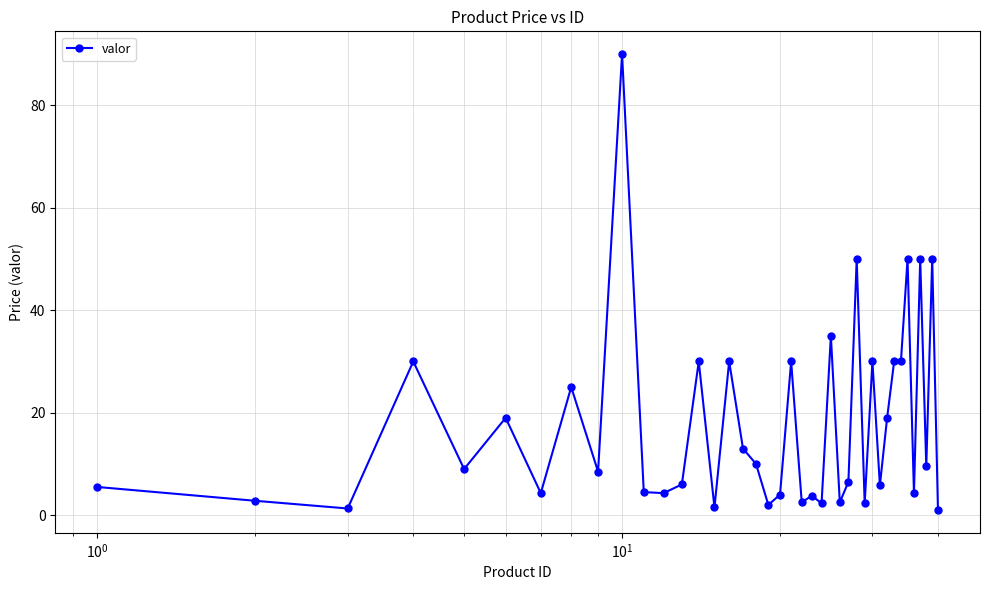

What is the average value?

17.9